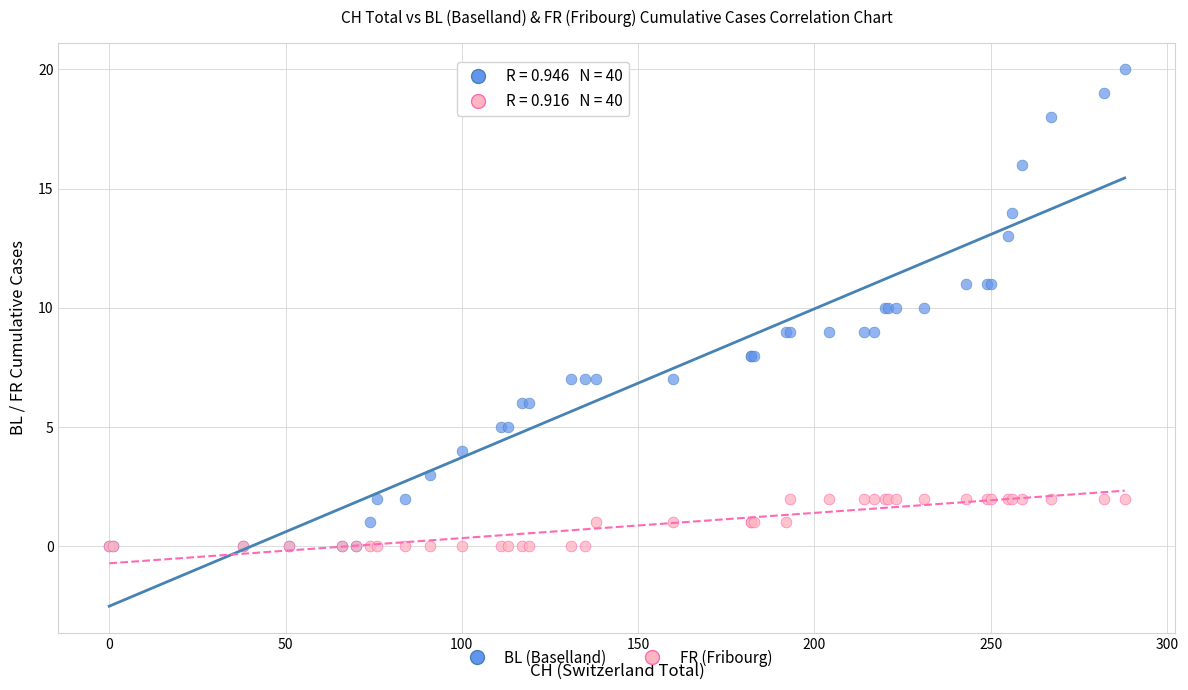

Which series contains the highest Y value?

BL (Baselland)